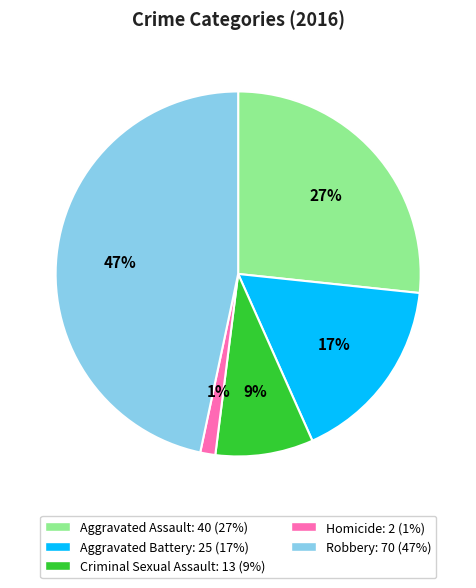

Approximately how many times larger is the value at Aggravated Assault compared to Aggravated Battery?

1.6